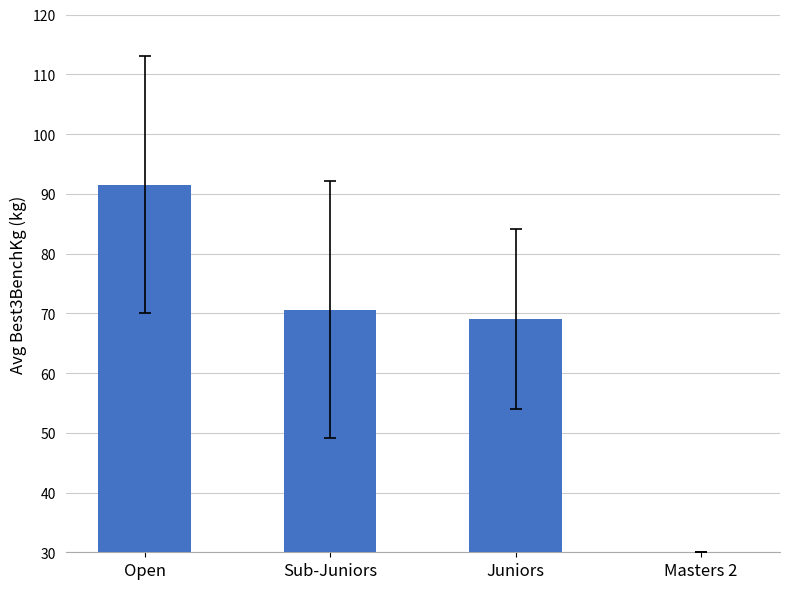

List the labels in order of value, largest first.

Open, Sub-Juniors, Juniors, Masters 2